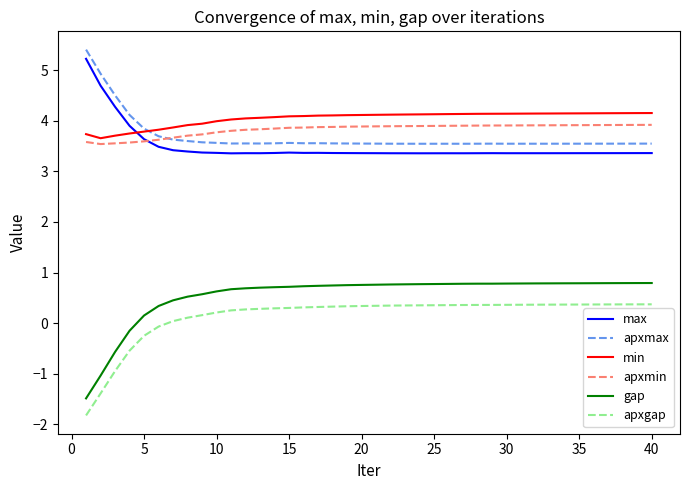

True or false: max and gap cross at least once.

False